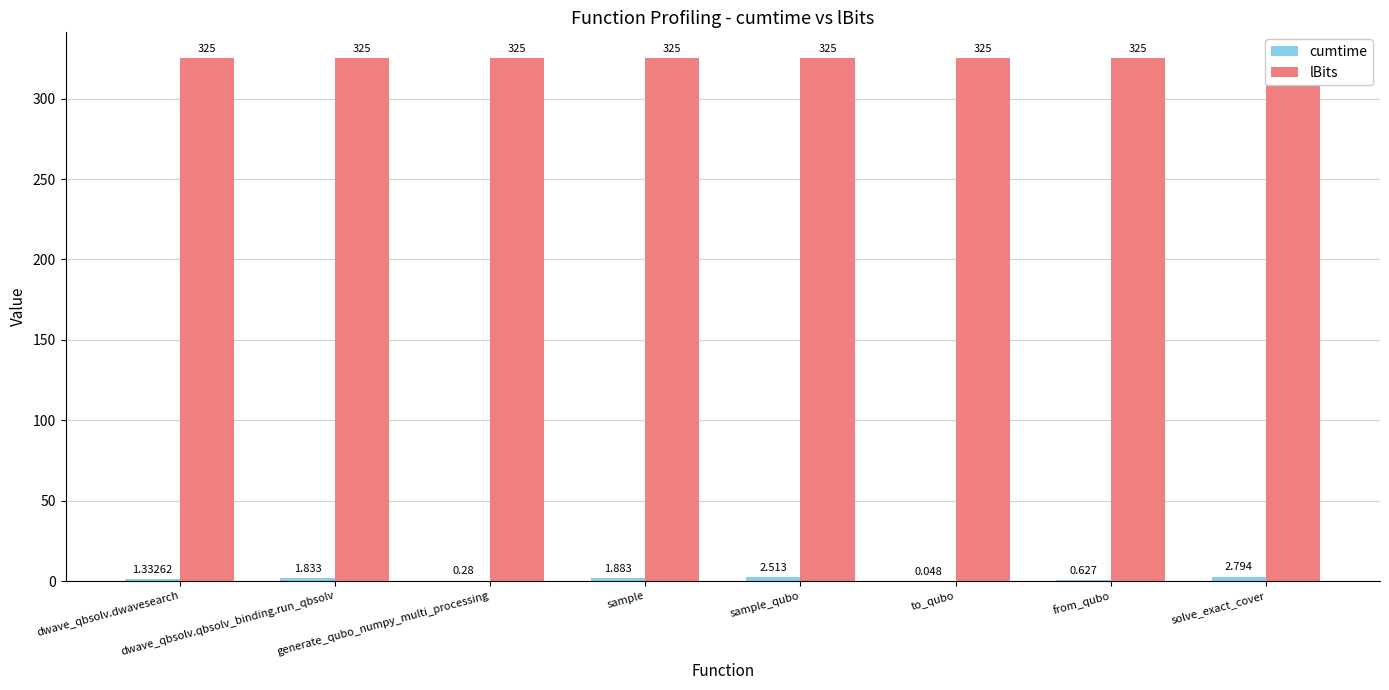

What are all the series names shown in the legend?

cumtime, lBits